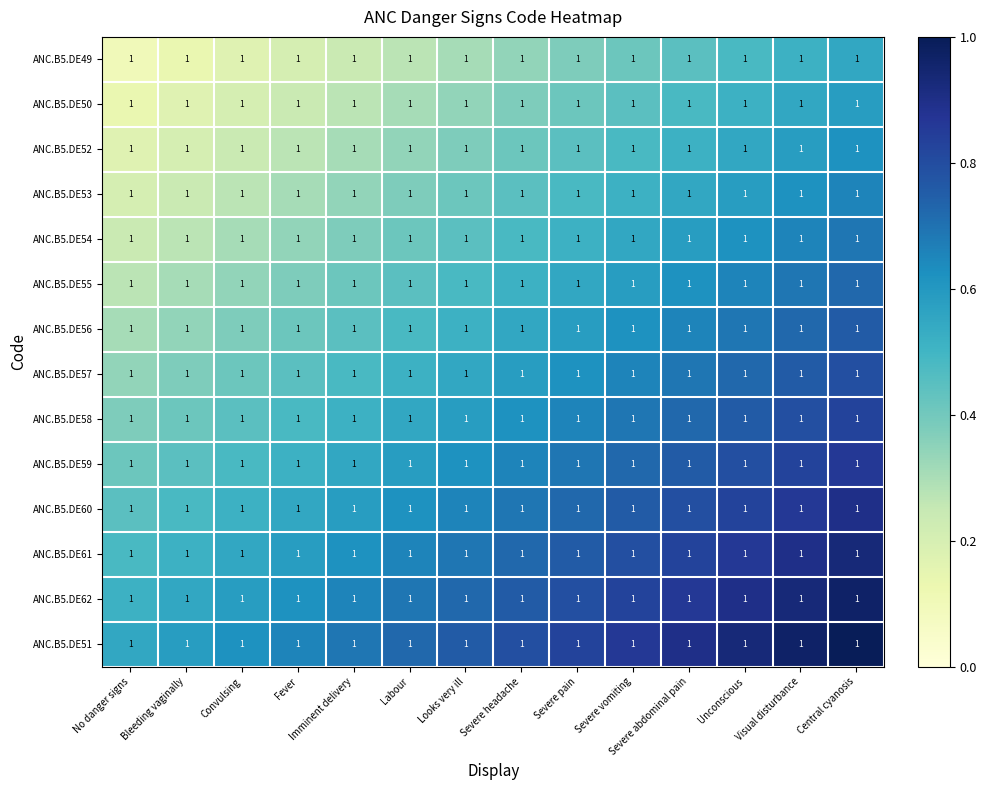

What is the maximum value for ANC.B5.DE62?

1.0